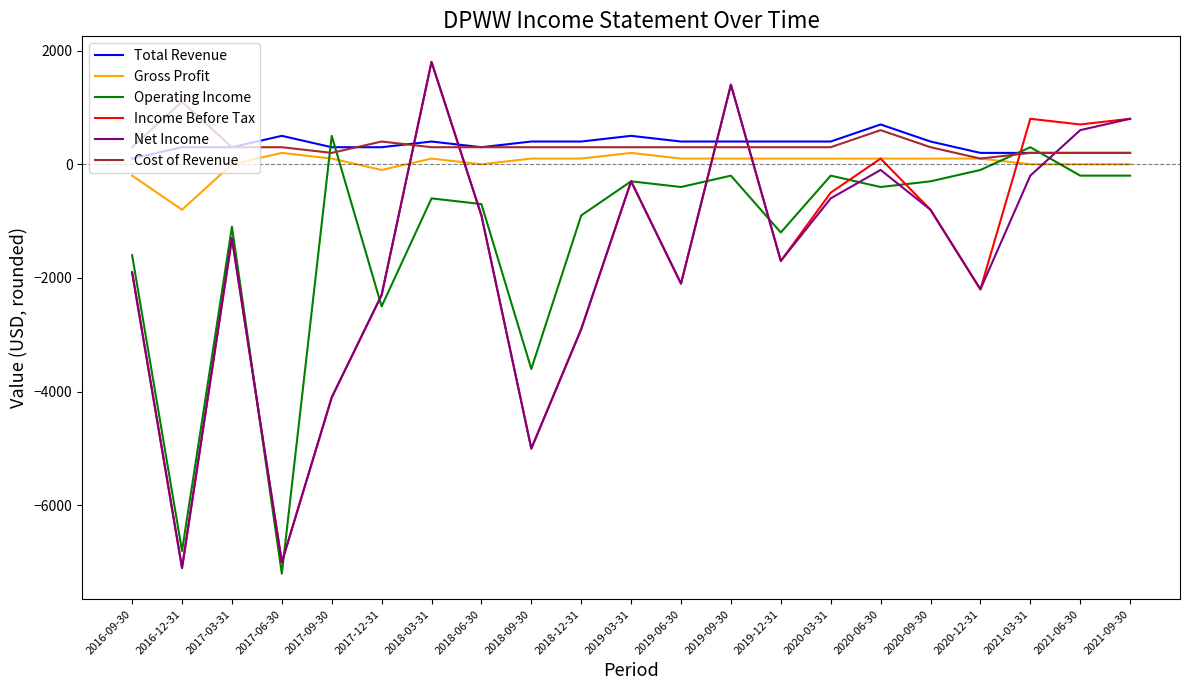

The Cost of Revenue series shows 300 at 2018-09-30. True or false?

True